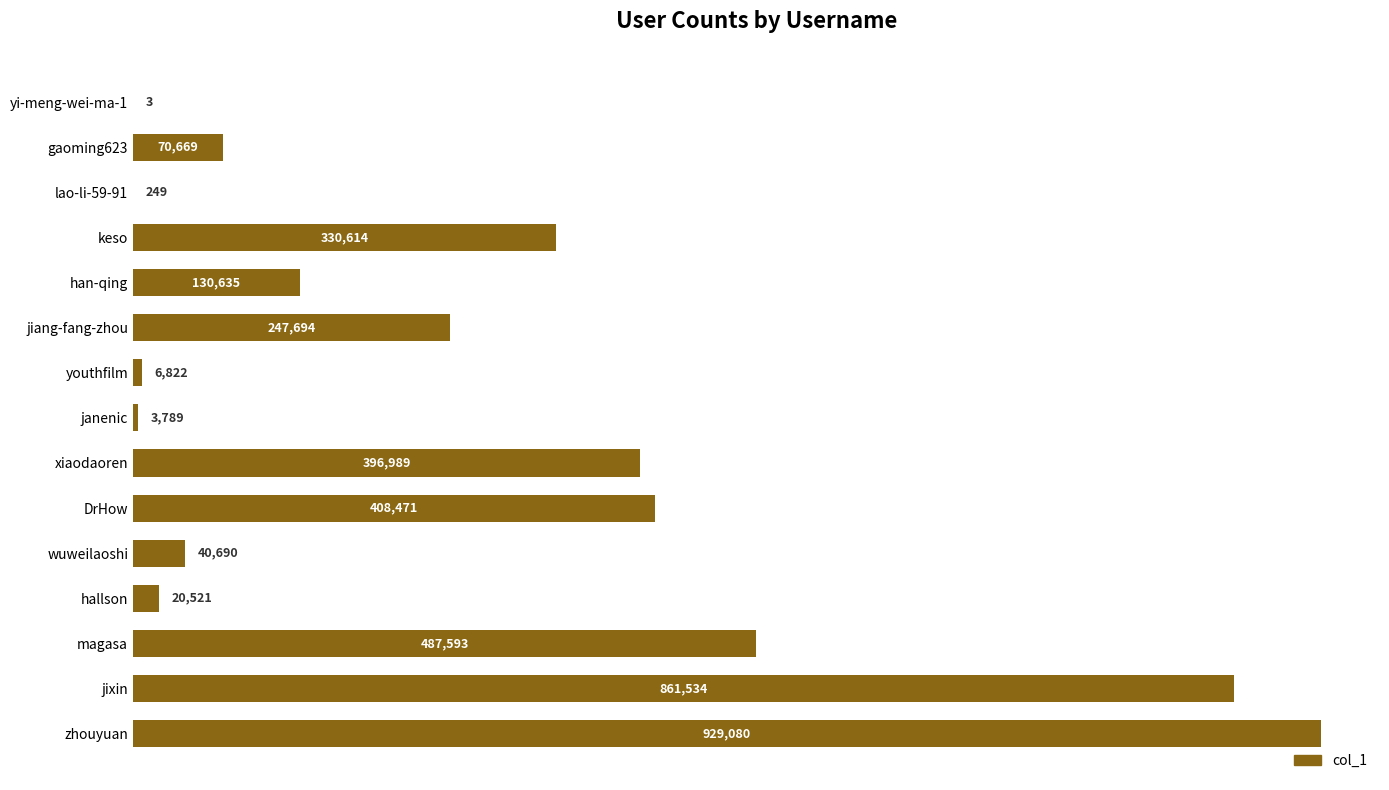

Reading top to bottom, extract all data points from this chart.

yi-meng-wei-ma-1=3	gaoming623=70669	lao-li-59-91=249	keso=330614	han-qing=130635	jiang-fang-zhou=247694	youthfilm=6822	janenic=3789	xiaodaoren=396989	DrHow=408471	wuweilaoshi=40690	hallson=20521	magasa=487593	jixin=861534	zhouyuan=929080